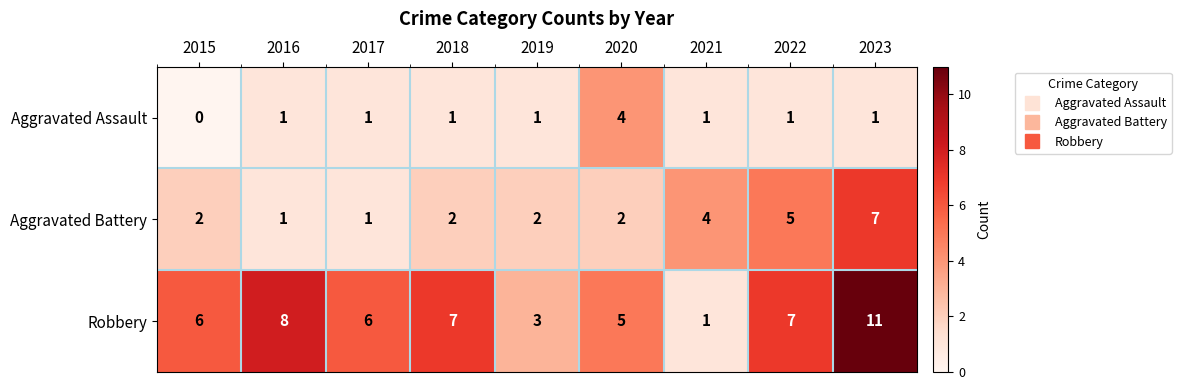

What is the average value of the Aggravated Battery series?

3